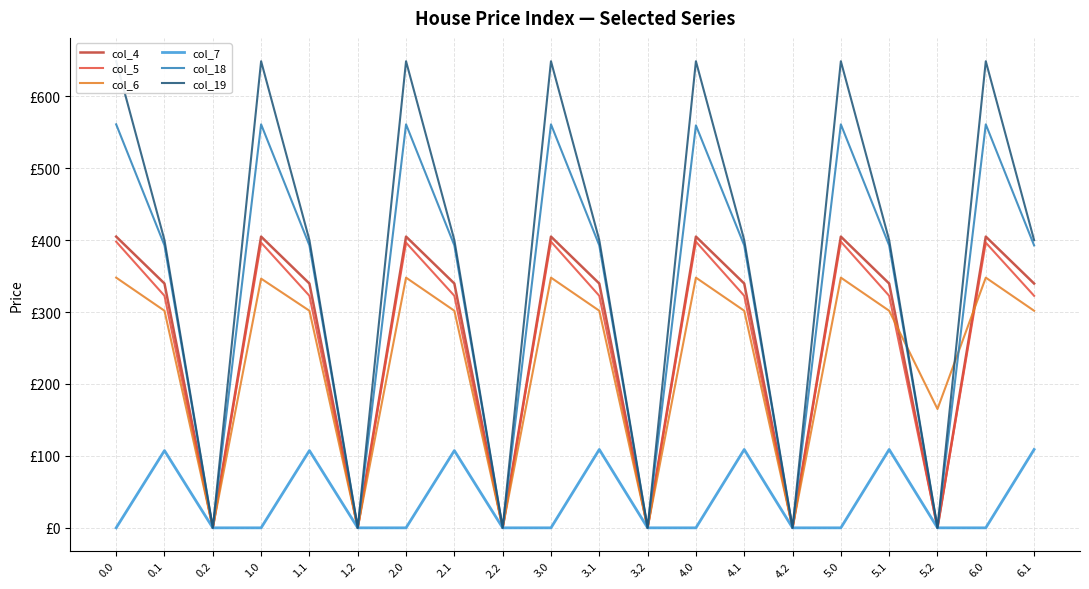

Between which two adjacent categories do col_4 and col_6 first intersect?

5.1 and 5.2